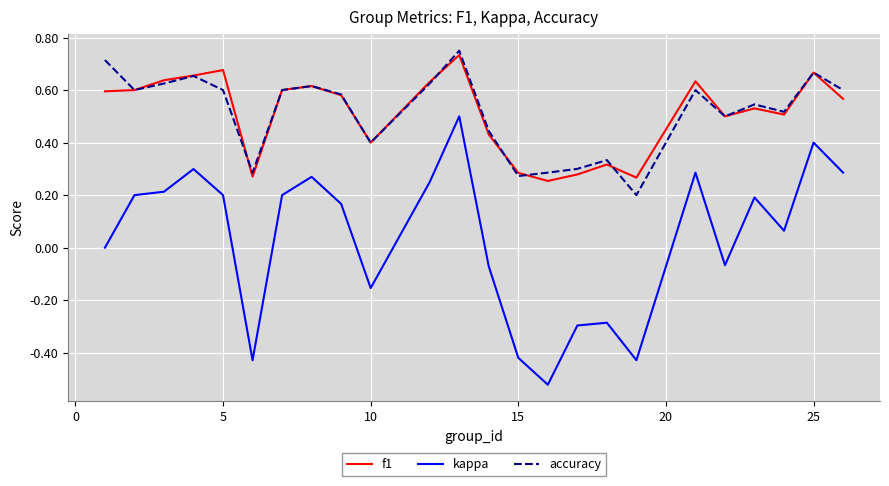

Does the chart display data point markers on the line(s)?

No